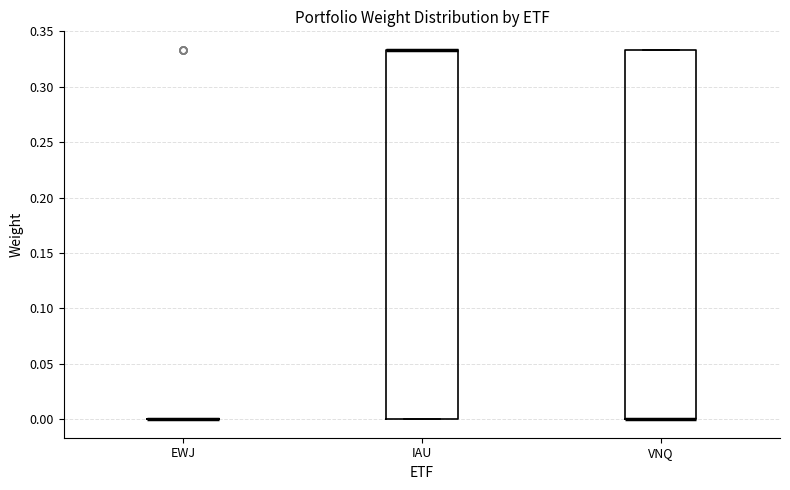

Where is the lower edge of the box for IAU on the y-axis? The values are not printed on the chart, so give them approximately, as read against the axis.

0.000